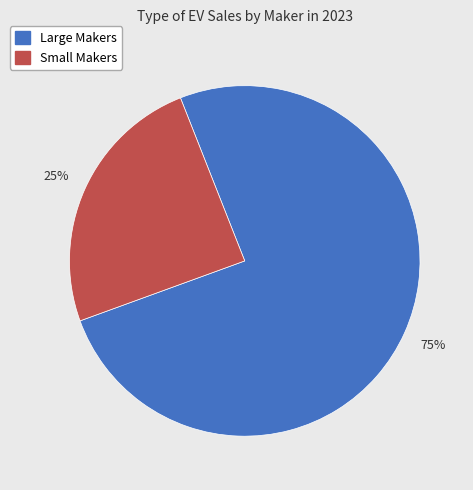

To the nearest percent, what is the average slice percentage?

50%